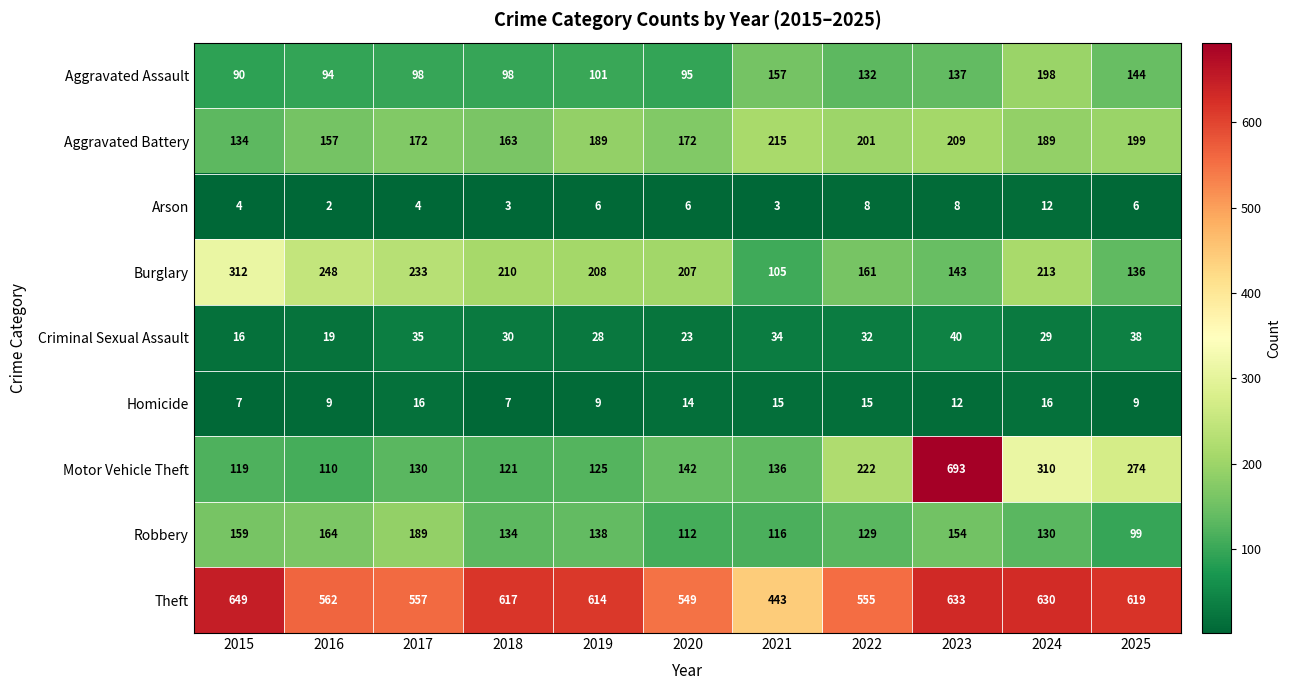

At which category is the sum across all series the highest?

2023